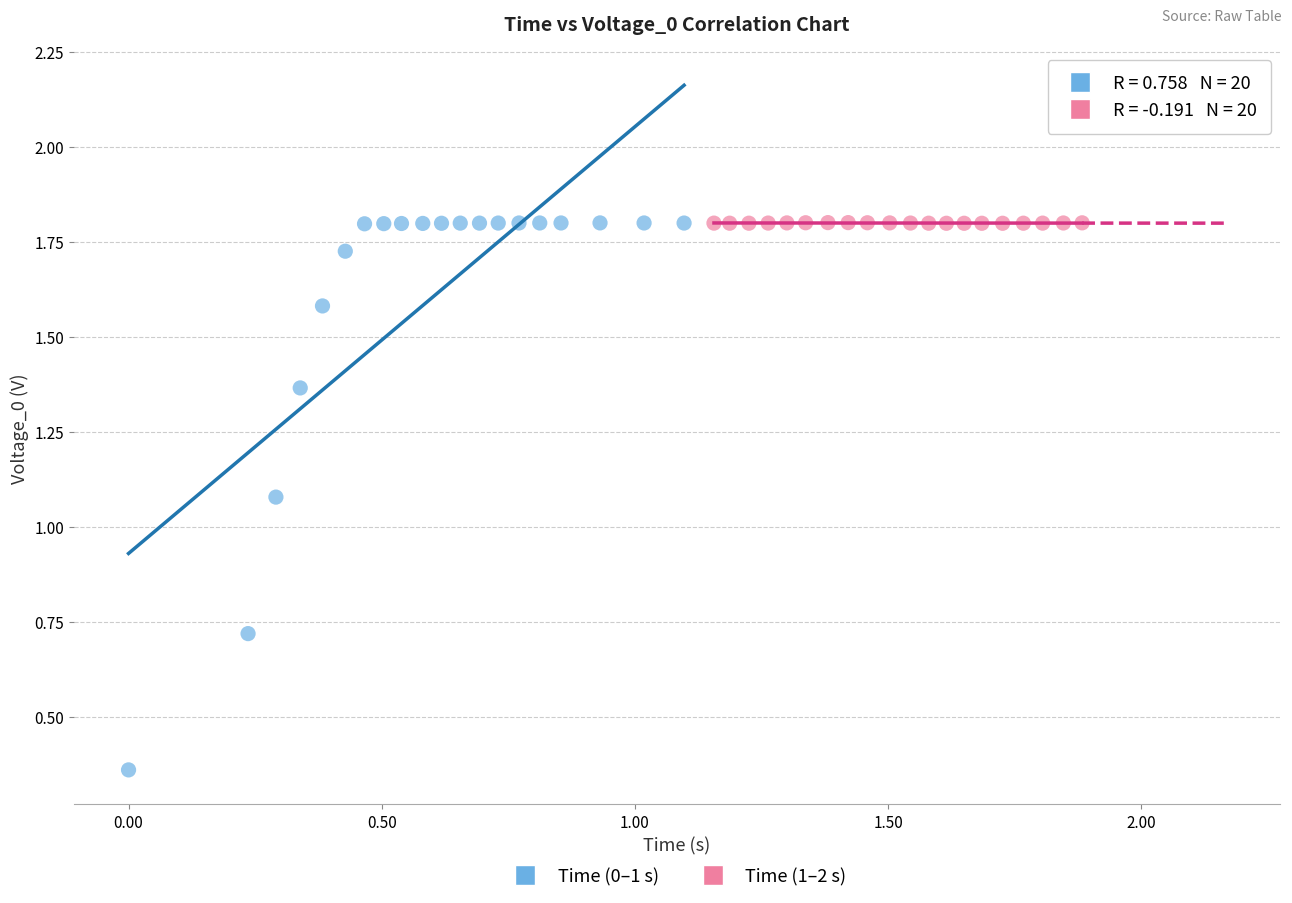

Which series has the widest spread of Y values?

Time (0–1 s)